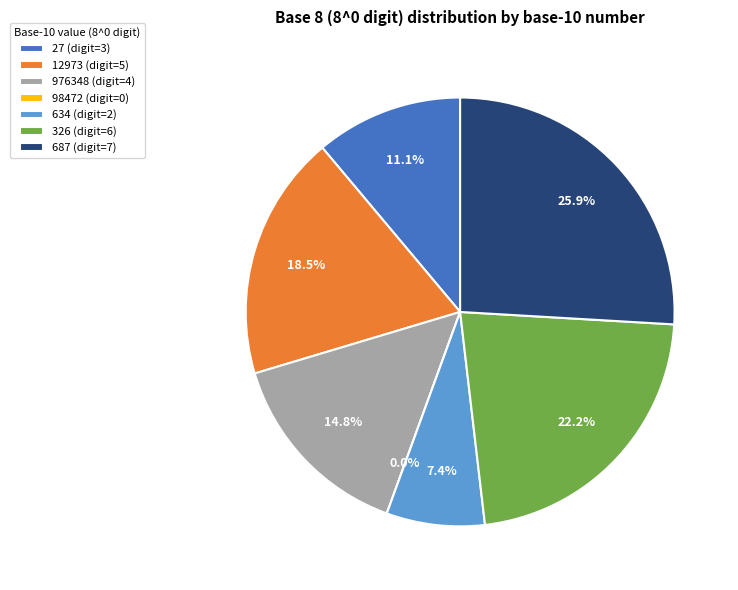

Combined, what portion of the pie is 27 and 634?

18.5%